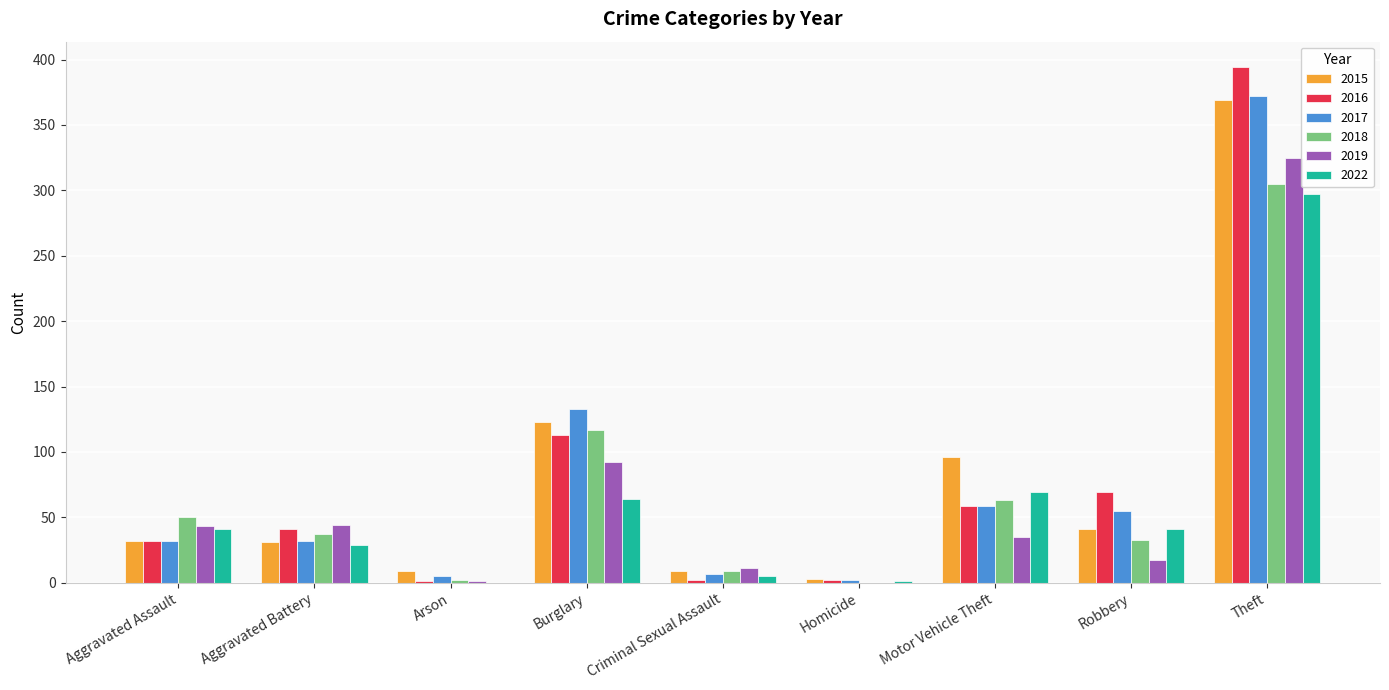

Count the number of categories in the chart.

9